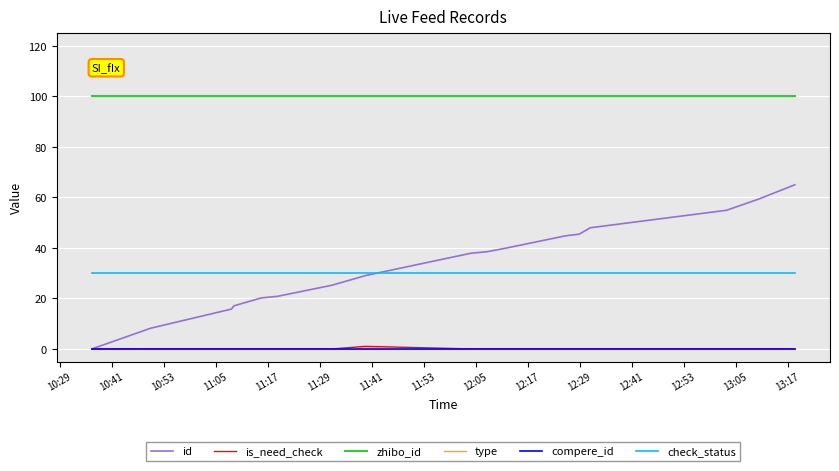

True or false: id and zhibo_id cross at least once.

False